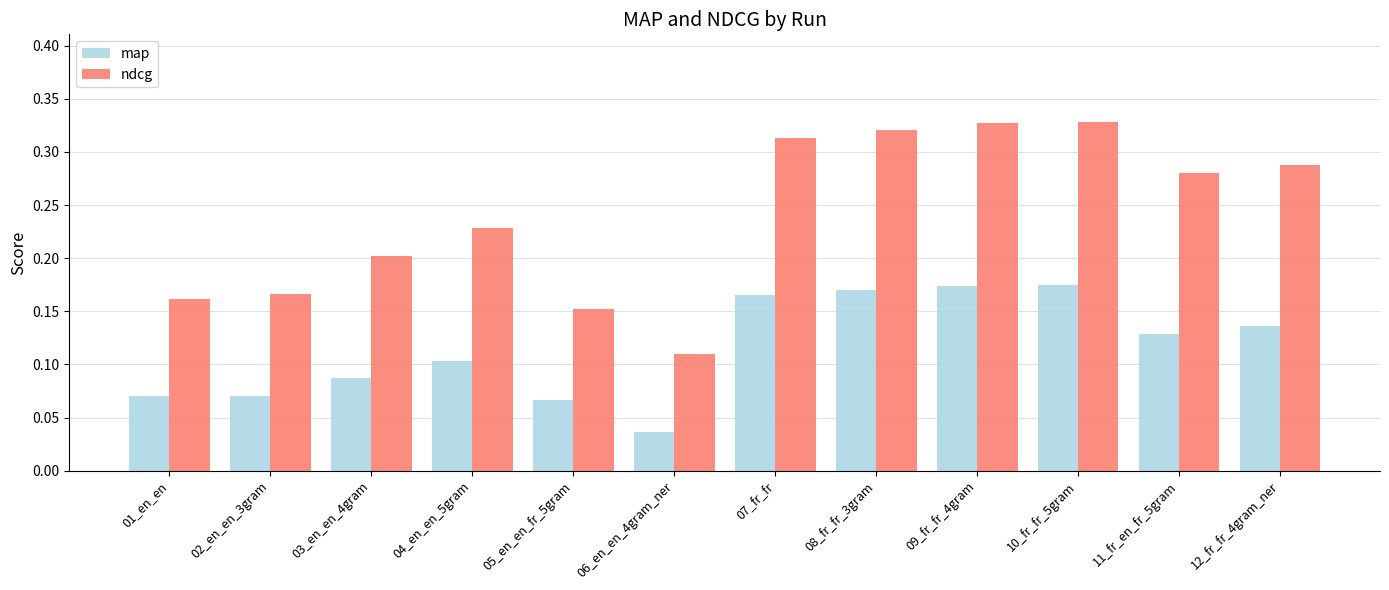

Is the value of ndcg at 08_fr_fr_3gram greater than the value of map at 12_fr_fr_4gram_ner?

Yes